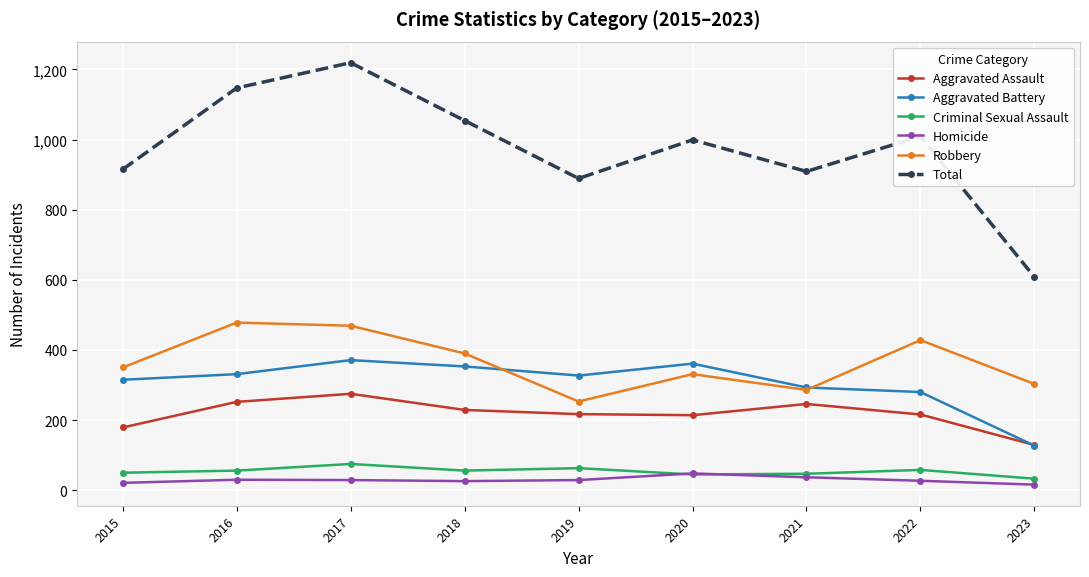

Between 2015 and 2023, which series saw the biggest shift?

Total